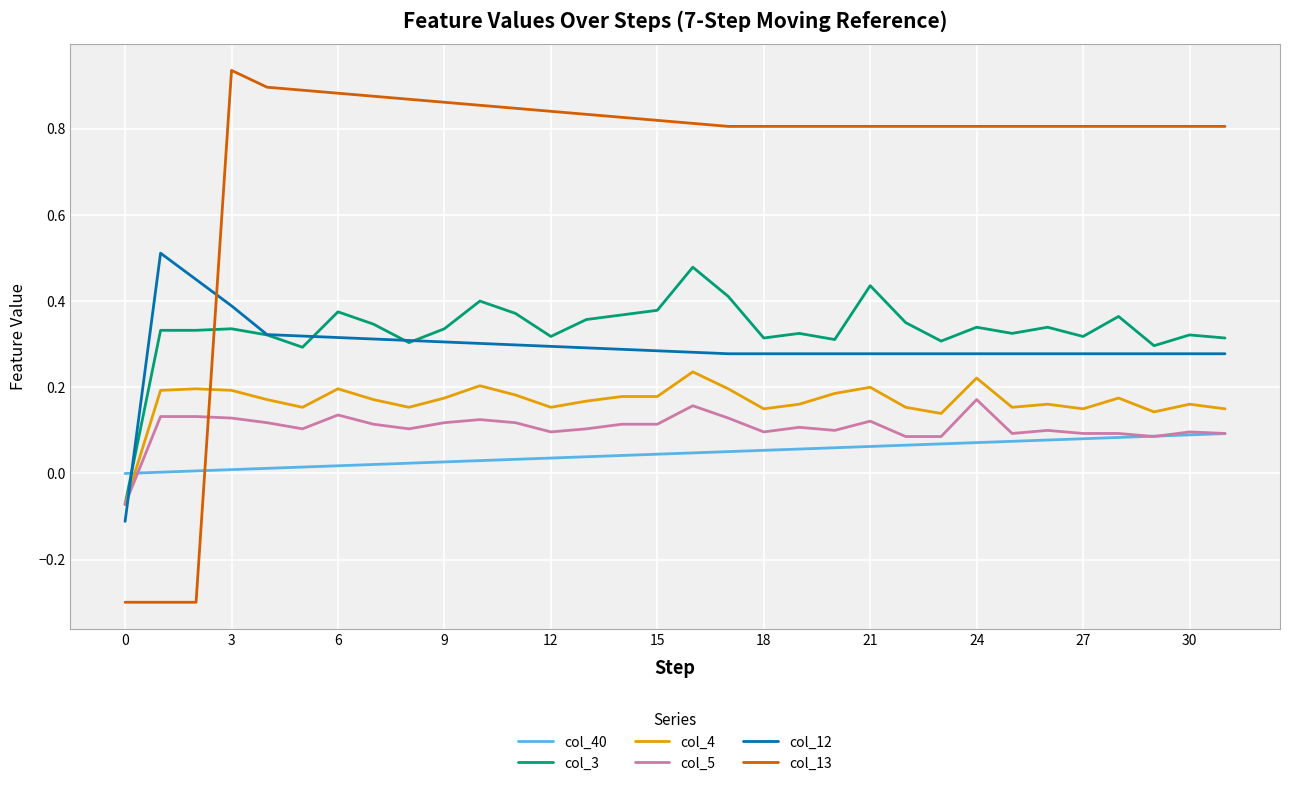

Which series has the widest spread of values?

col_13